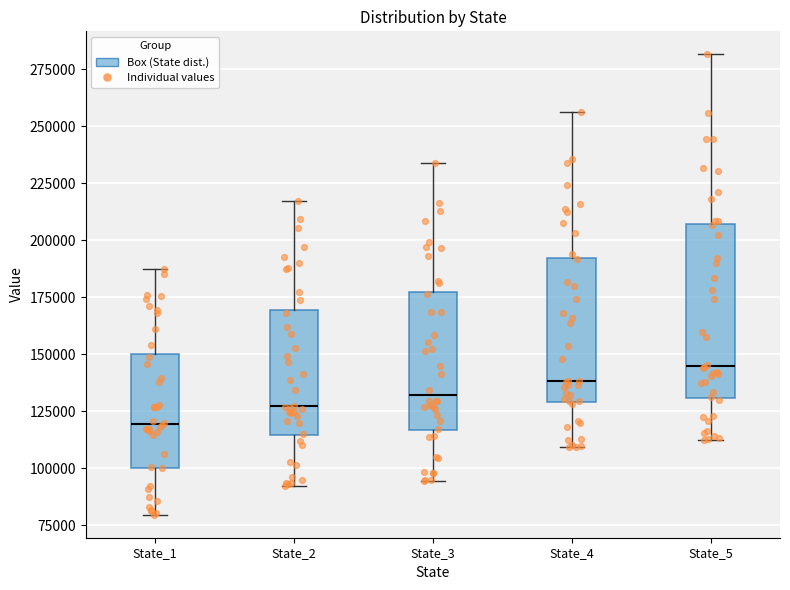

Which box's median line is the lowest?

State_1